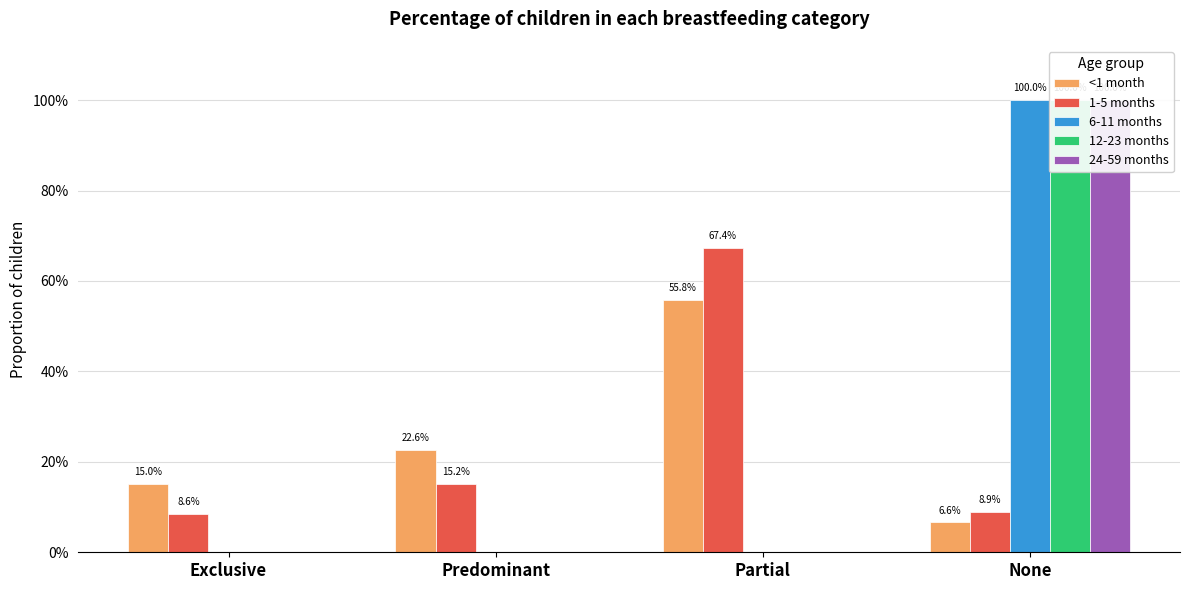

How many groups of bars are there?

4